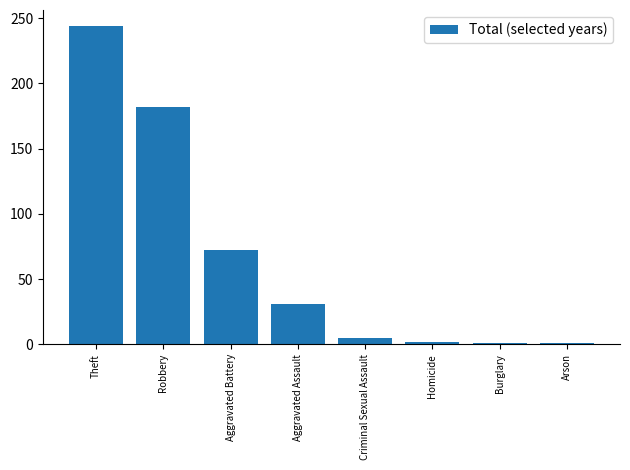

What is the sum of all values?

538